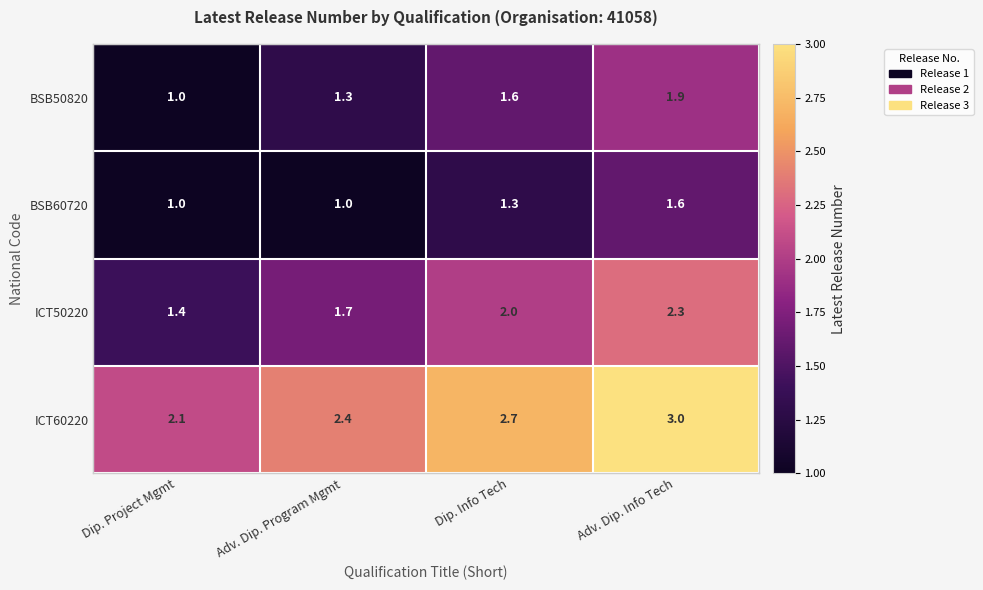

Reading left to right, what are all the values shown in this chart?

BSB50820: Dip. Project Mgmt=1.0	Adv. Dip. Program Mgmt=1.3	Dip. Info Tech=1.6	Adv. Dip. Info Tech=1.9
BSB60720: Dip. Project Mgmt=1.0	Adv. Dip. Program Mgmt=1.0	Dip. Info Tech=1.3	Adv. Dip. Info Tech=1.6
ICT50220: Dip. Project Mgmt=1.4	Adv. Dip. Program Mgmt=1.7	Dip. Info Tech=2.0	Adv. Dip. Info Tech=2.3
ICT60220: Dip. Project Mgmt=2.1	Adv. Dip. Program Mgmt=2.4	Dip. Info Tech=2.7	Adv. Dip. Info Tech=3.0